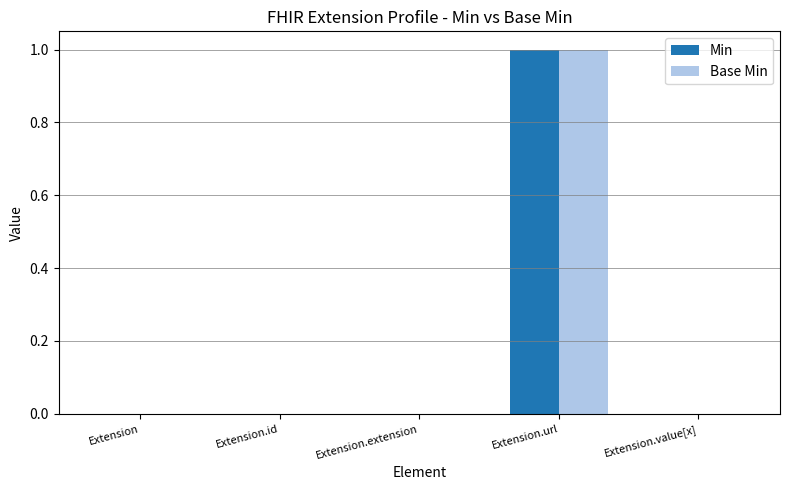

The Min series shows 1 at Extension.url. True or false?

True